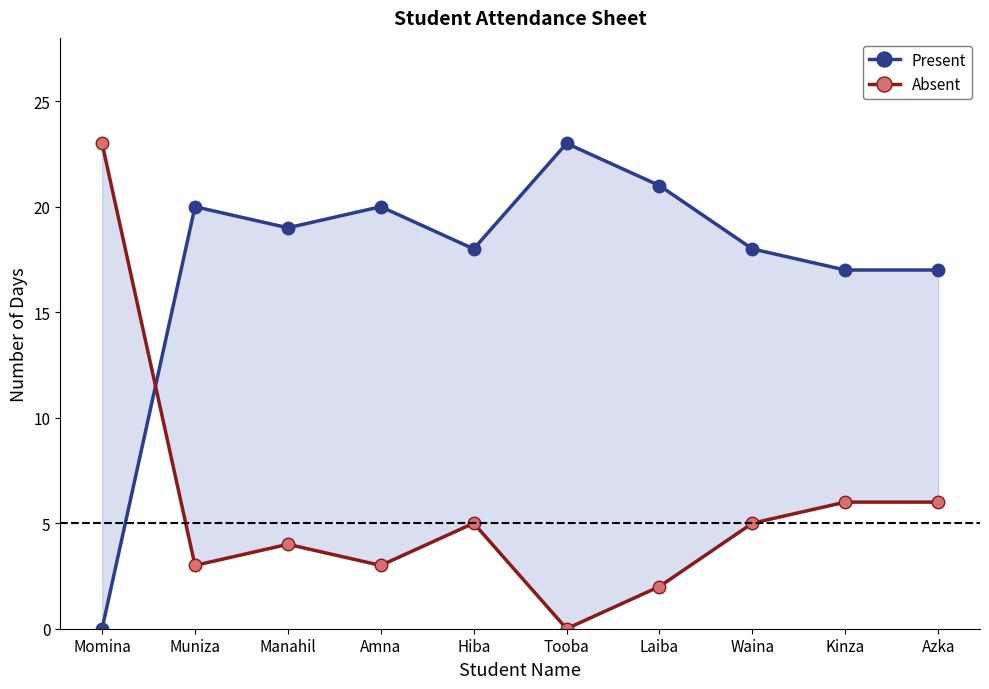

Where do Absent and Present first cross each other?

Momina and Muniza